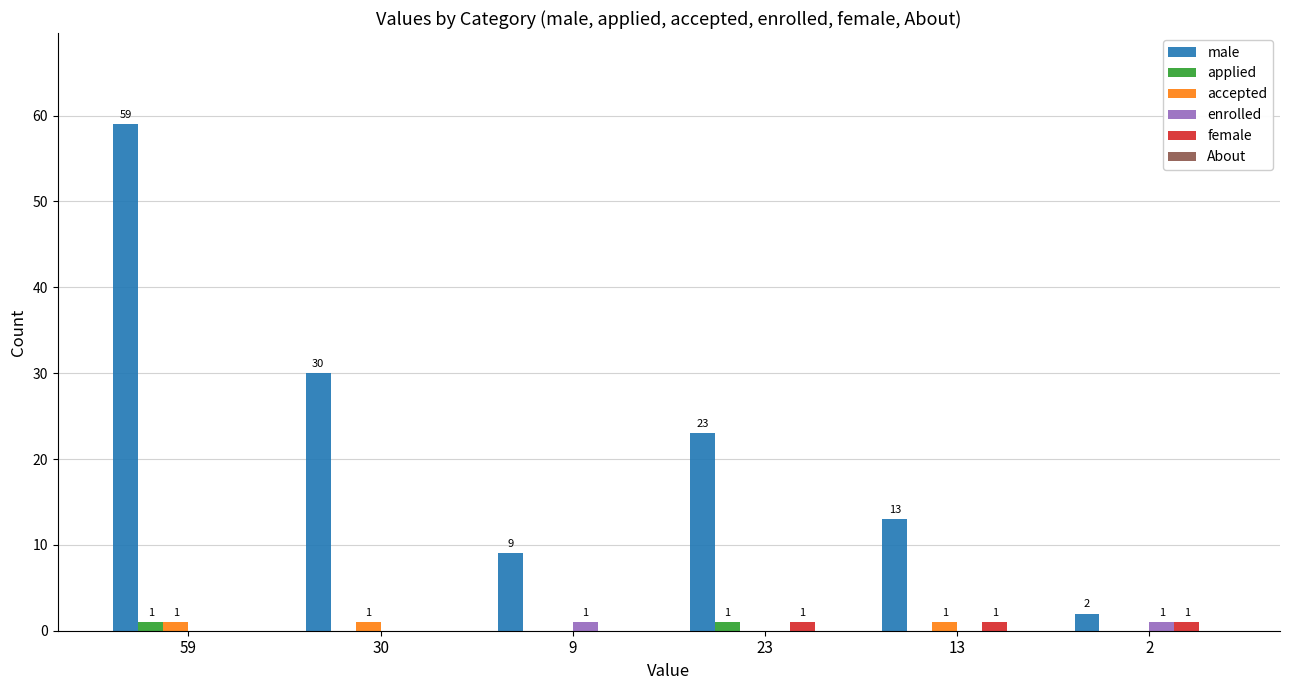

How many positive values does the accepted series have?

3